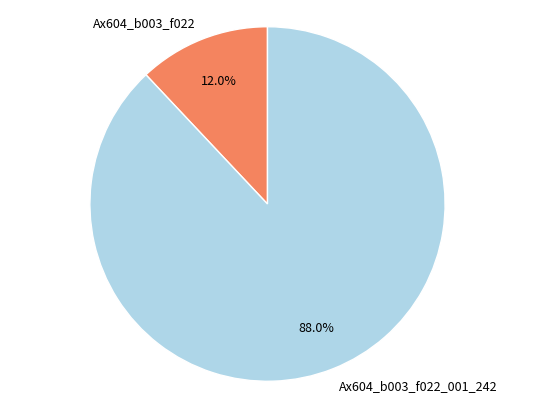

To the nearest percent, what percentage of the pie is Ax604_b003_f022_001_242?

88%